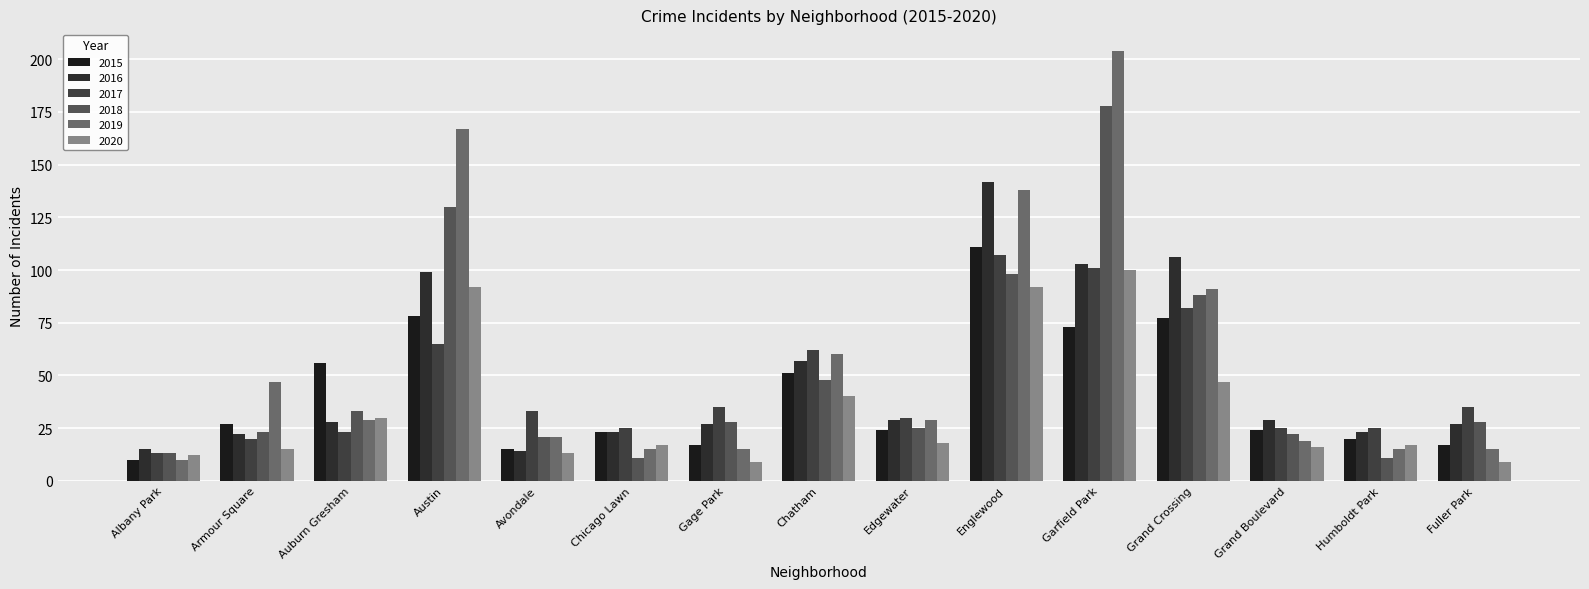

At how many categories does at least one series exceed 108?

3